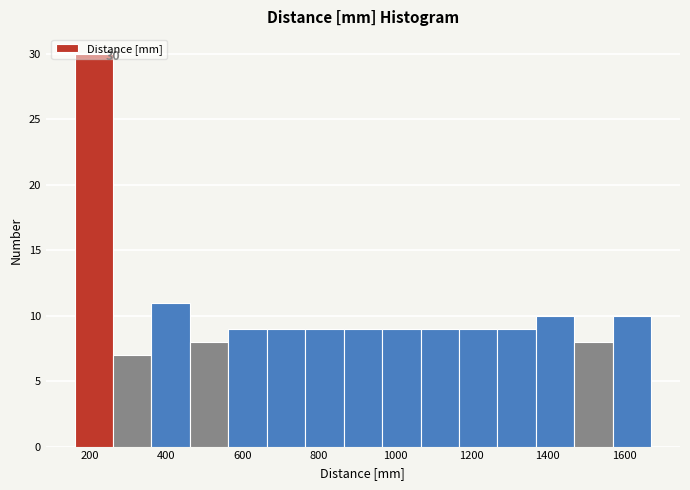

Which range on the x-axis has the tallest bar?

160 to 260